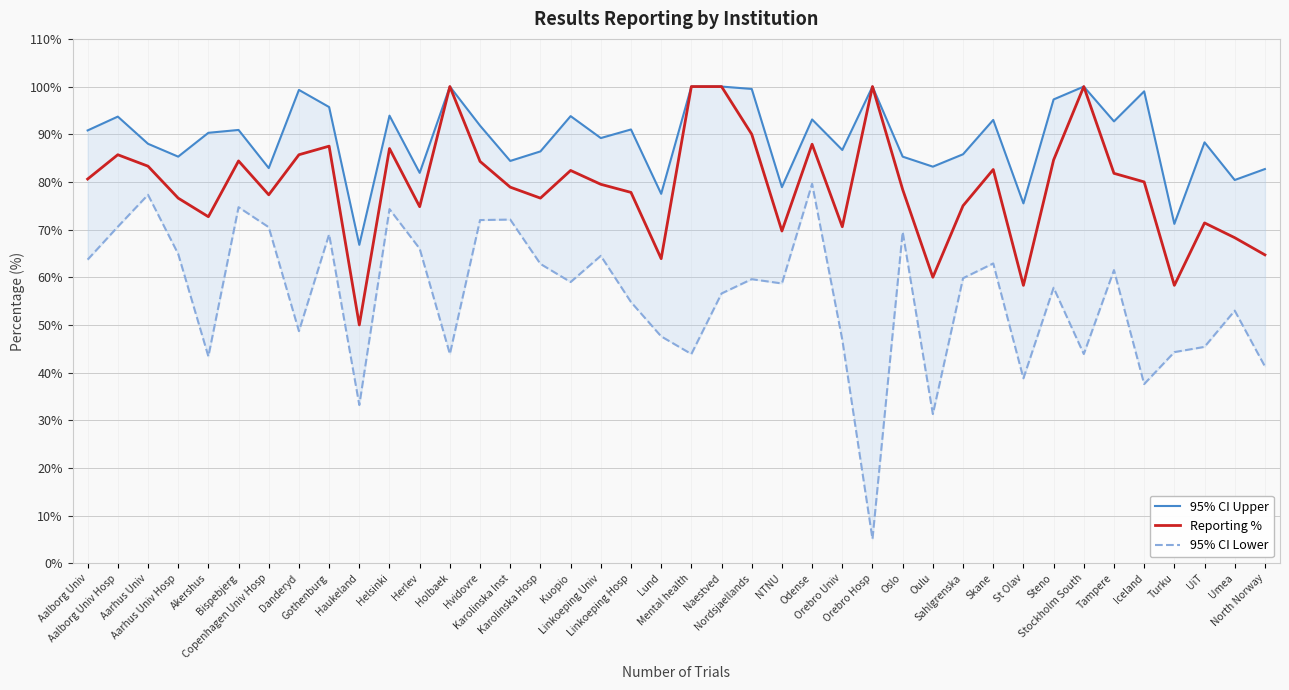

At how many categories does at least one series exceed 13?

40